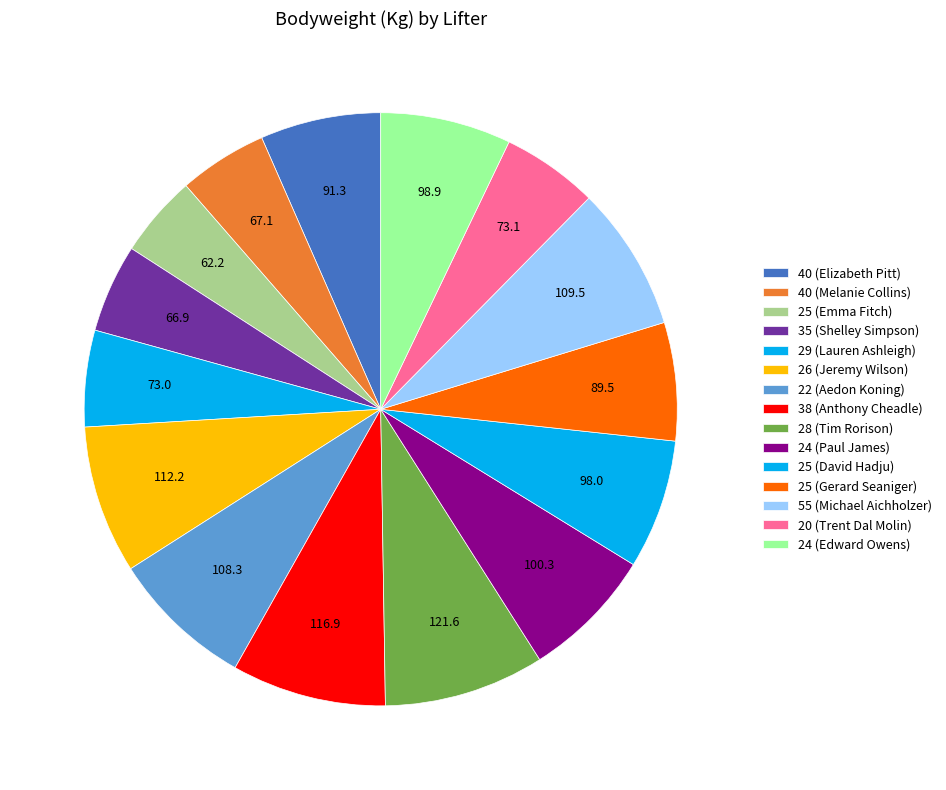

Combined, do 24 (Paul James) and 24 (Edward Owens) account for over 50%?

No